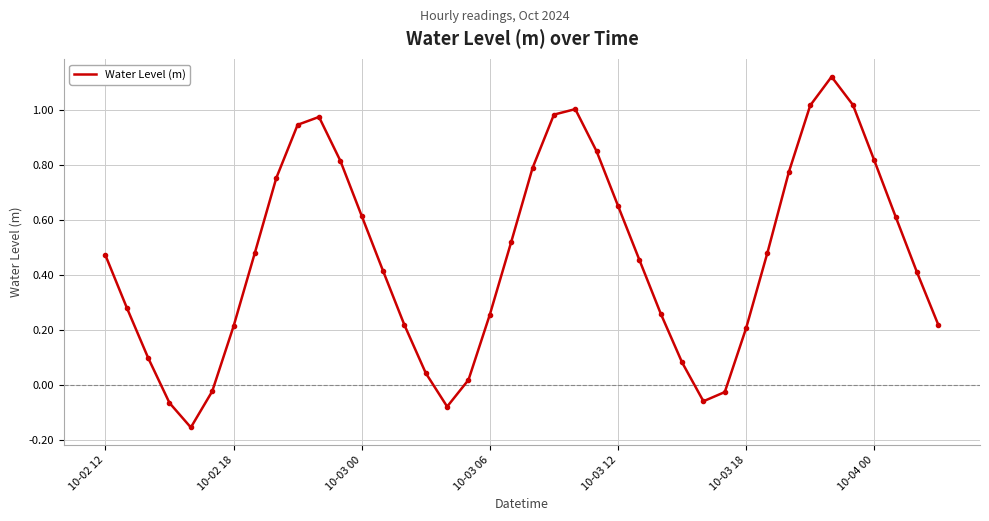

How many interior local peaks (higher than both neighbors) does the data have?

3